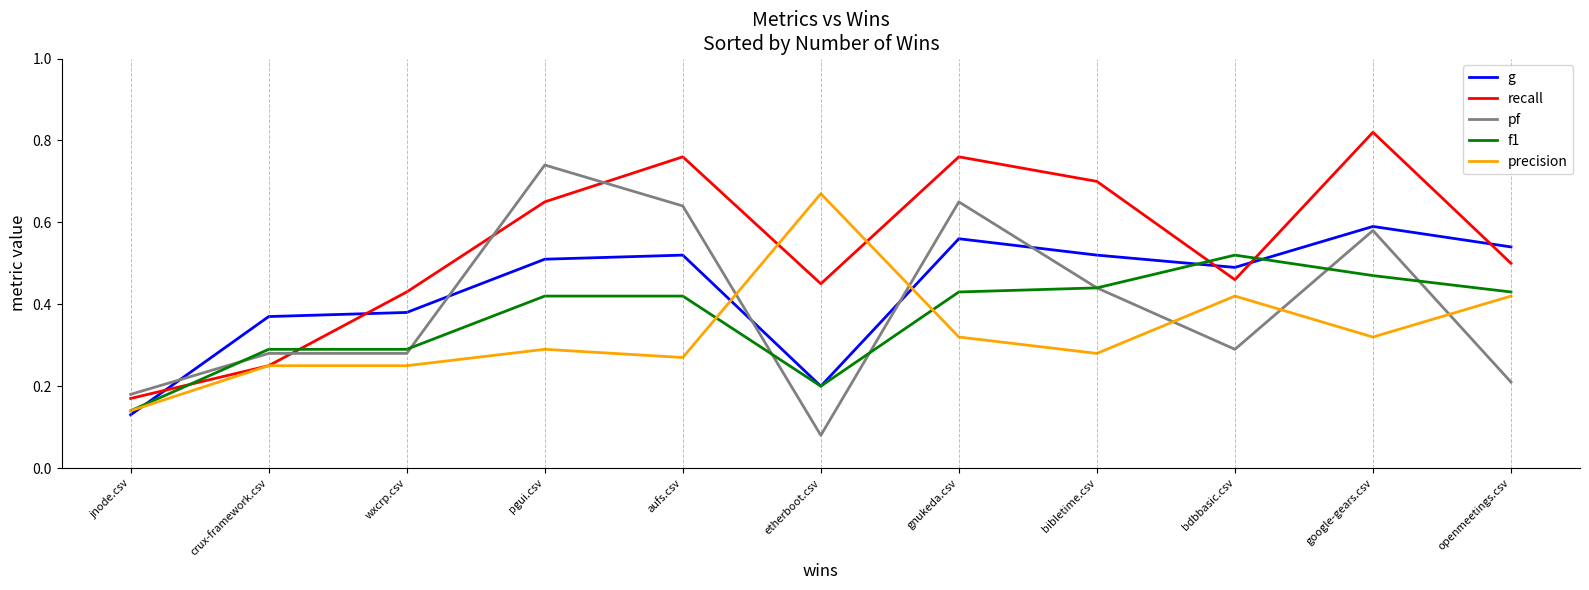

Which series changed the most between wxcrp.csv and google-gears.csv?

recall